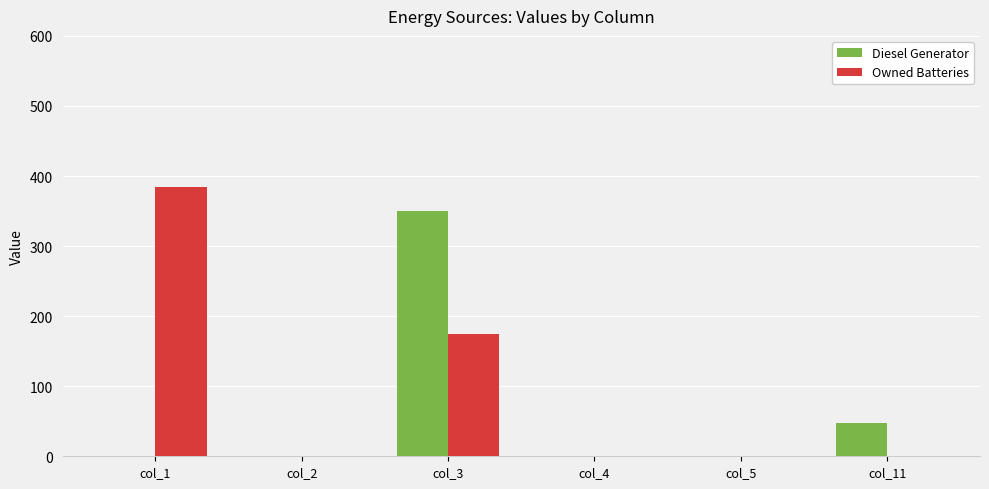

What is the maximum value shown in the chart?

385